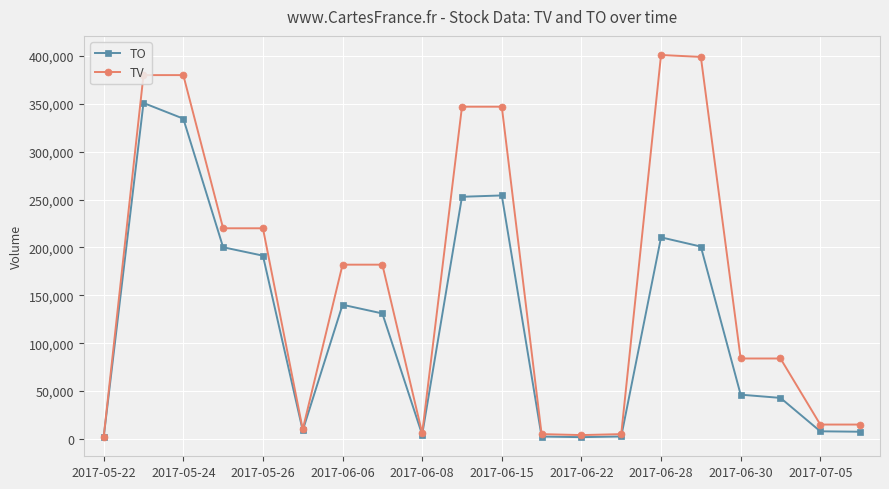

List the series in order of their peak value, highest first.

TV, TO